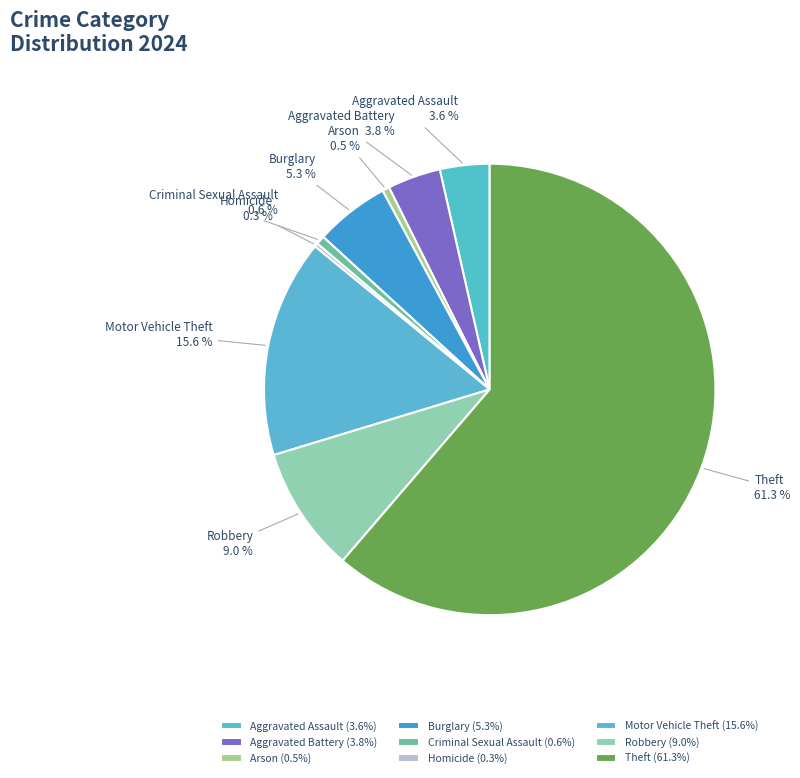

Does Theft represent more than half of the total?

Yes